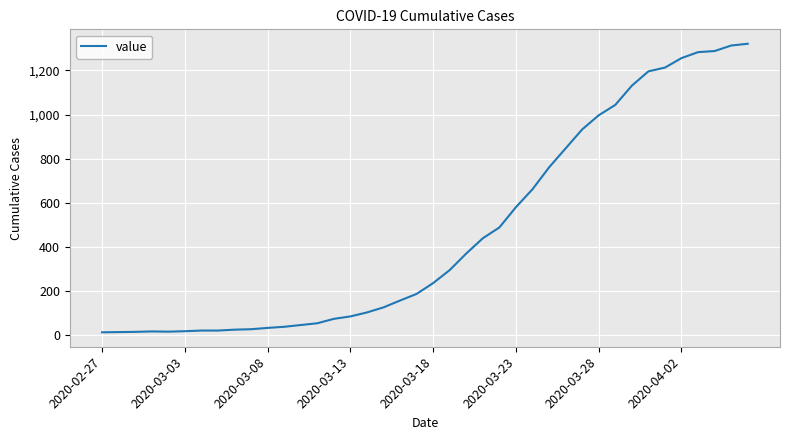

What is the greatest value displayed?

1321